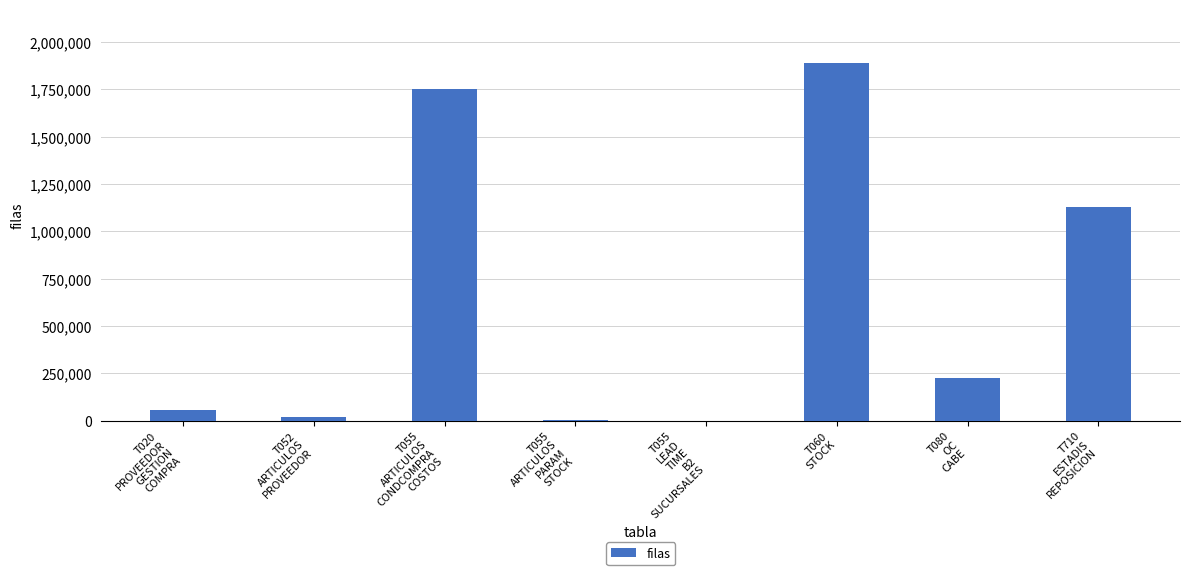

What is the greatest value displayed?

1889130